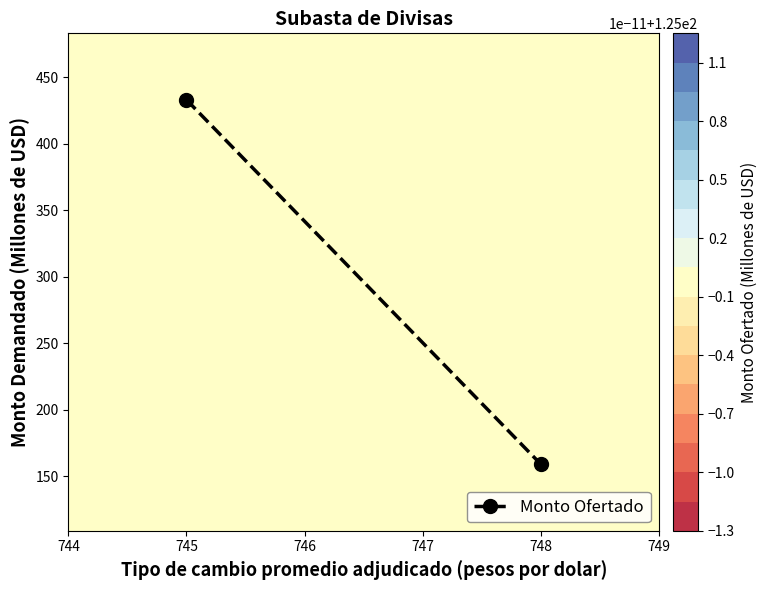

At which label is the value closest to 296?

745